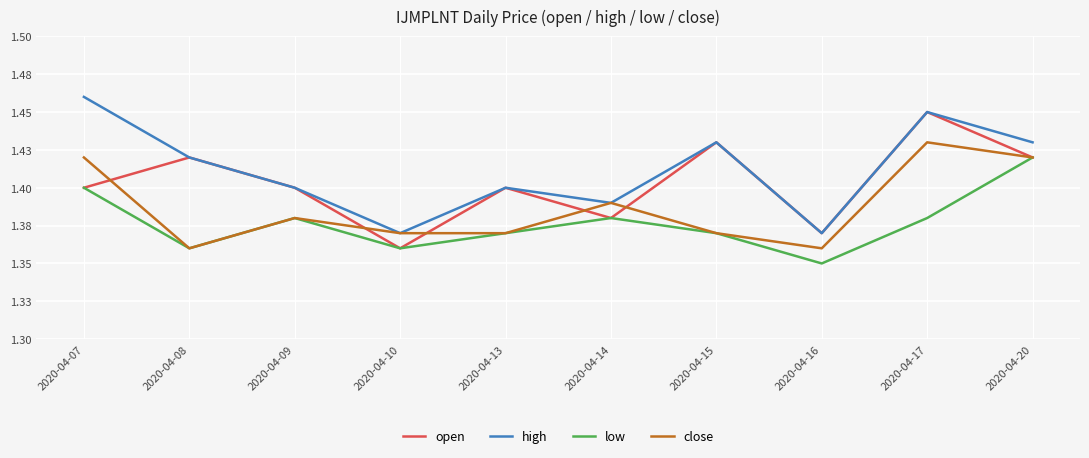

What is the difference between the highest and lowest values at 2020-04-15?

0.1